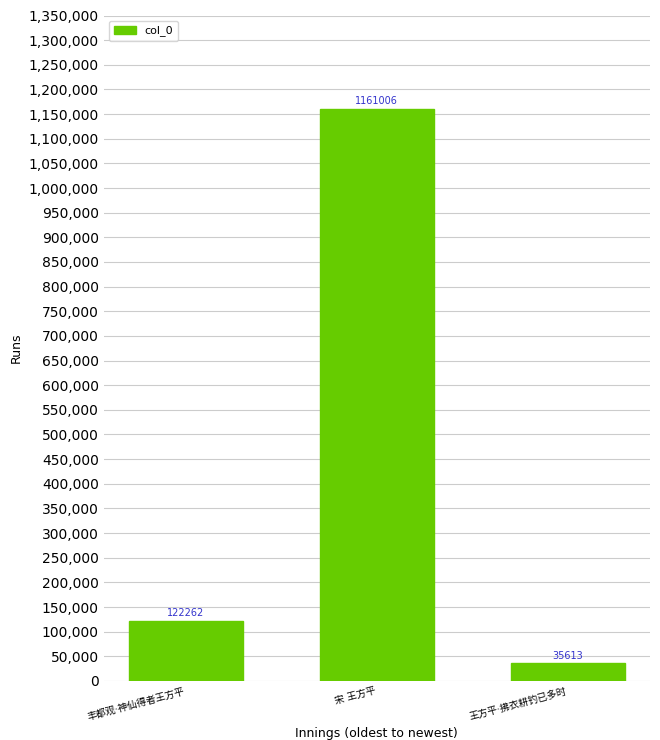

What is the value of the 1st bar from the left?

122262